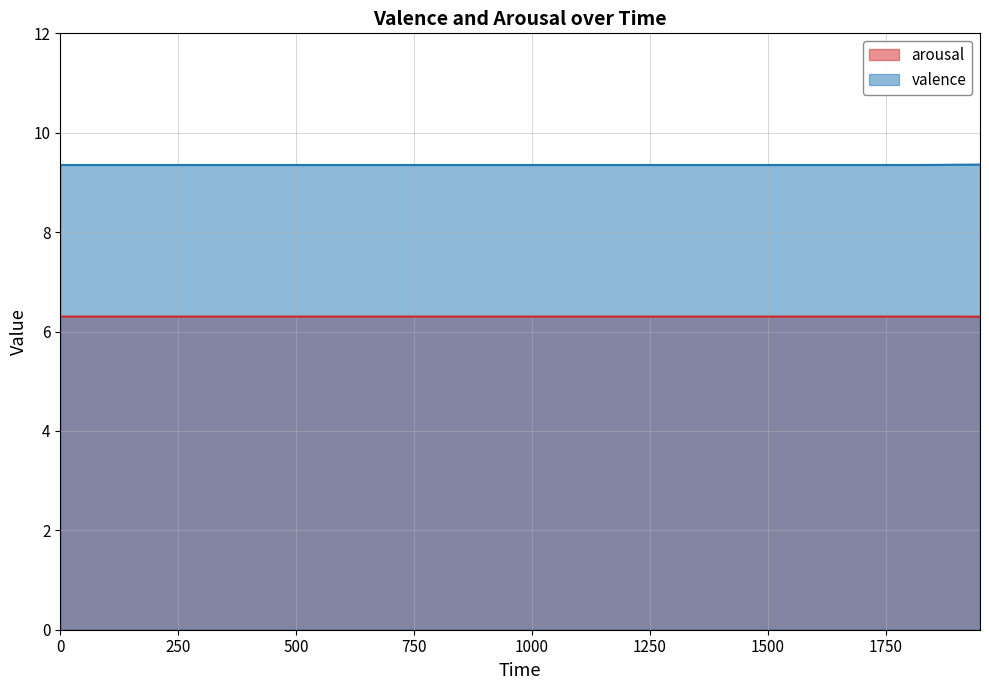

List the series in order of their overall mean, highest first.

valence, arousal